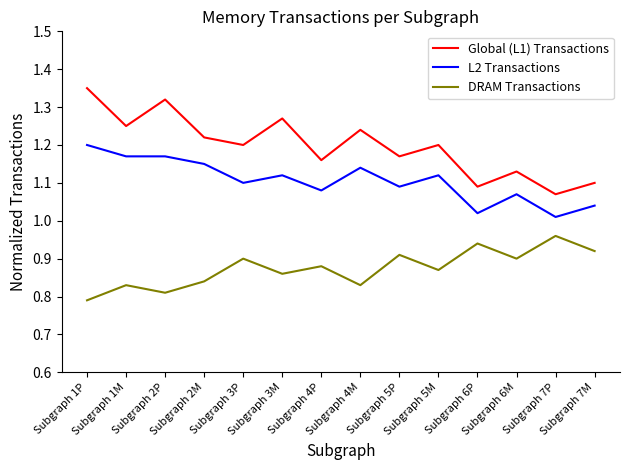

Which series has the largest total across all categories?

Global (L1) Transactions